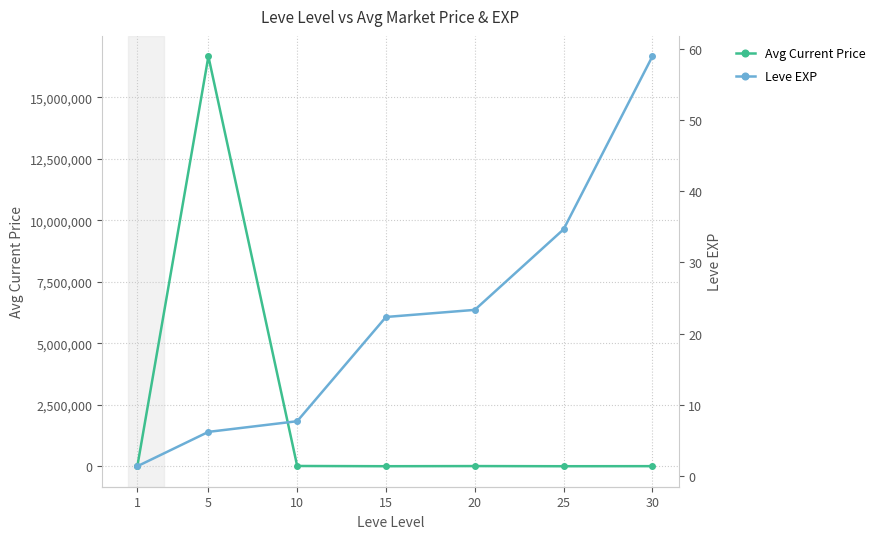

Rank the series by their average value, from lowest to highest.

Leve EXP, Avg Current Price